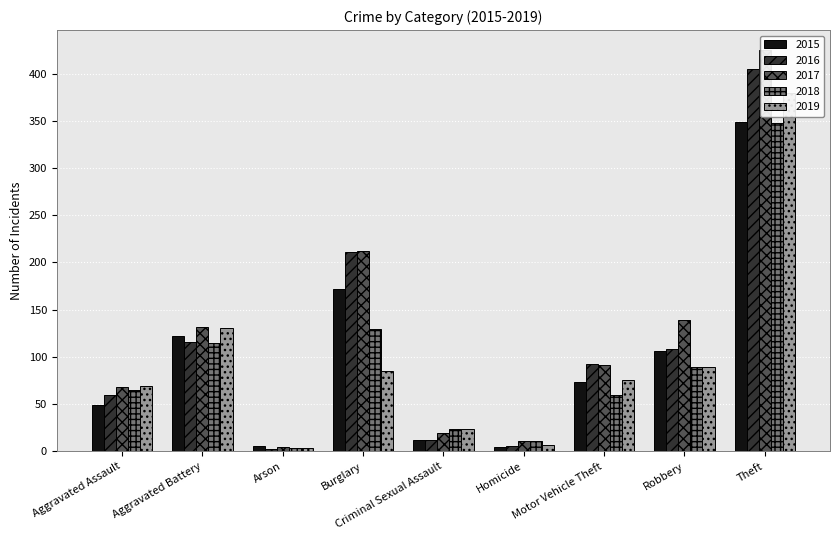

Reading right to left, transcribe all the data shown in this chart.

2015: Theft=349	Robbery=106	Motor Vehicle Theft=73	Homicide=5	Criminal Sexual Assault=12	Burglary=172	Arson=6	Aggravated Battery=122	Aggravated Assault=49
2016: Theft=405	Robbery=108	Motor Vehicle Theft=92	Homicide=6	Criminal Sexual Assault=12	Burglary=211	Arson=2	Aggravated Battery=116	Aggravated Assault=60
2017: Theft=425	Robbery=139	Motor Vehicle Theft=91	Homicide=11	Criminal Sexual Assault=19	Burglary=212	Arson=4	Aggravated Battery=132	Aggravated Assault=68
2018: Theft=348	Robbery=89	Motor Vehicle Theft=60	Homicide=11	Criminal Sexual Assault=24	Burglary=129	Arson=3	Aggravated Battery=115	Aggravated Assault=65
2019: Theft=380	Robbery=89	Motor Vehicle Theft=76	Homicide=7	Criminal Sexual Assault=24	Burglary=85	Arson=3	Aggravated Battery=131	Aggravated Assault=69